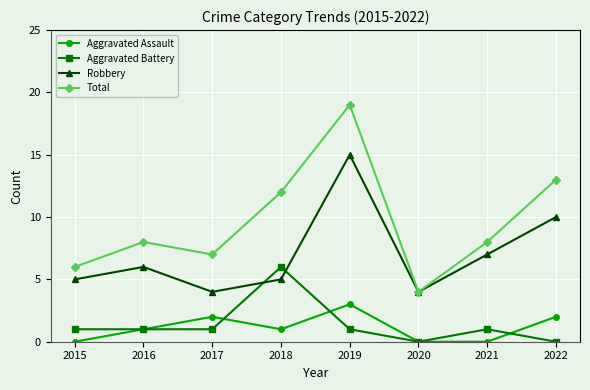

Rank the series by their maximum value, from lowest to highest.

Aggravated Assault, Aggravated Battery, Robbery, Total